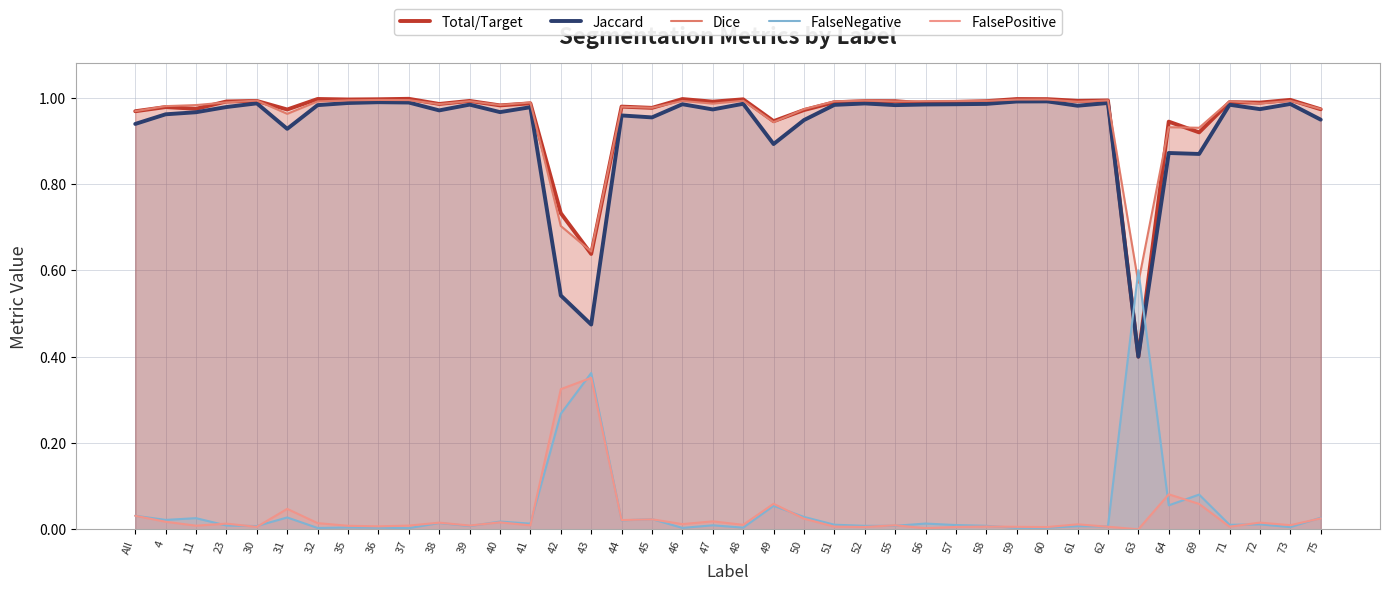

How many categories are shown in the chart?

40